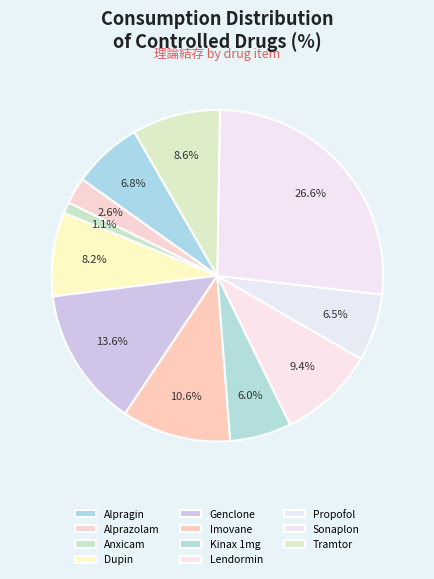

How many segments does this pie chart have?

11